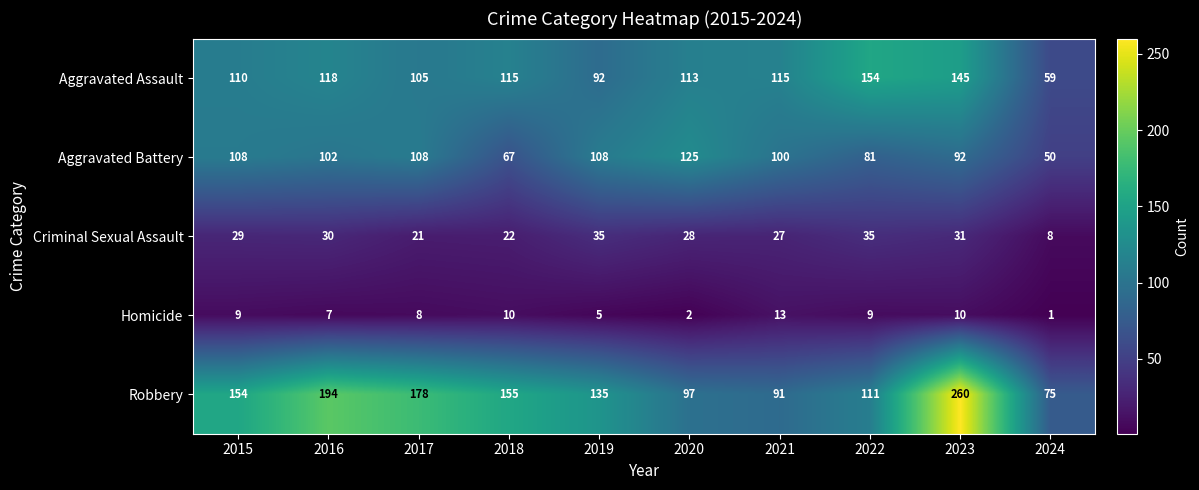

The value of Homicide at 2024 is 1. True or false?

True